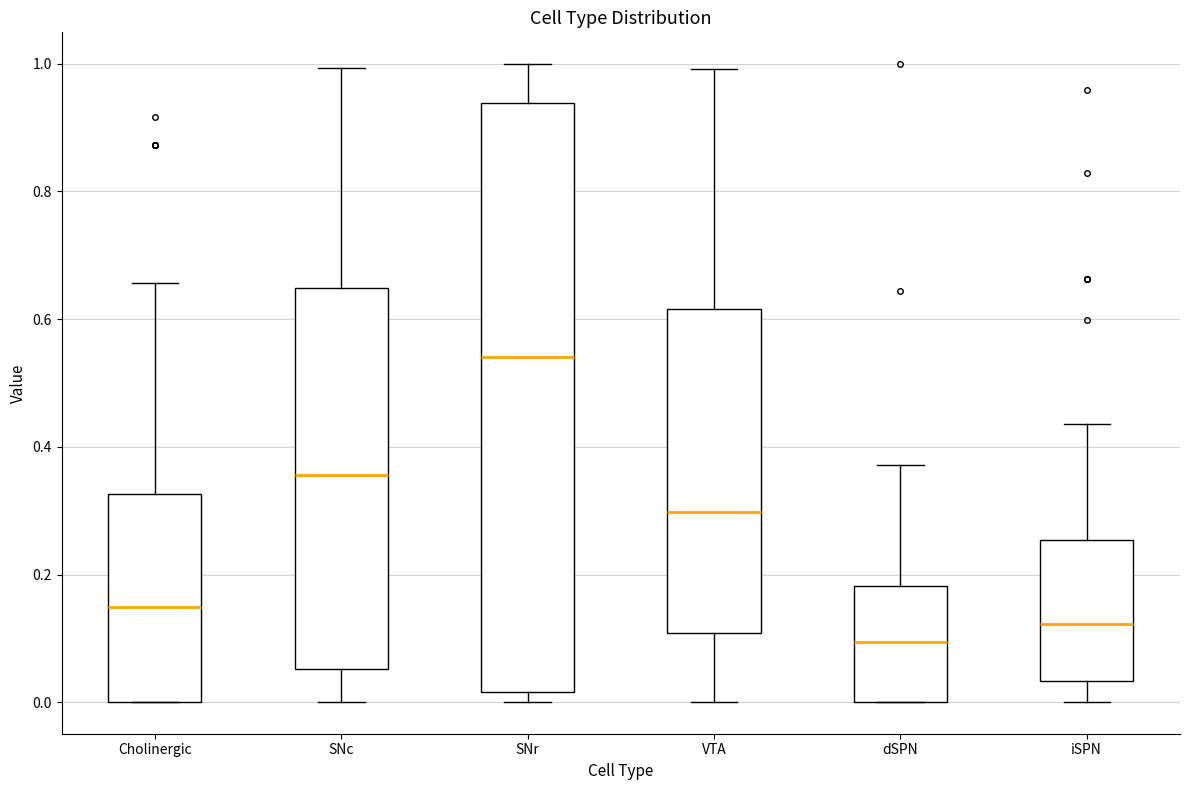

Where does the upper whisker of the box for SNc end on the y-axis? The values are not printed on the chart, so give them approximately, as read against the axis.

1.00